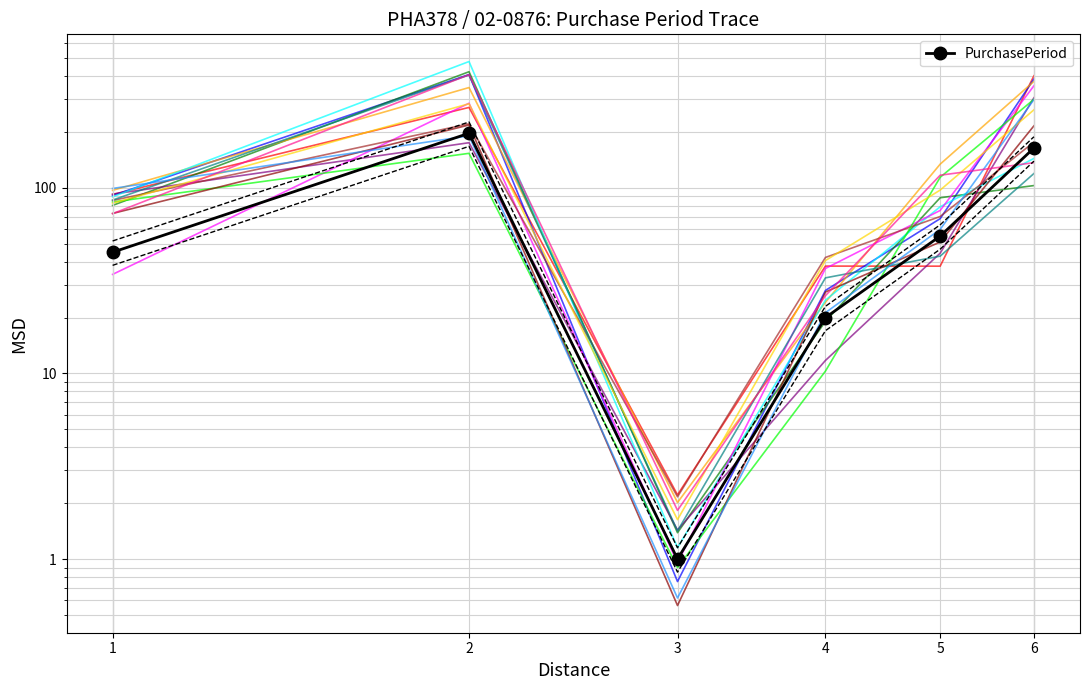

True or false: the data shows 55 at 5.

True